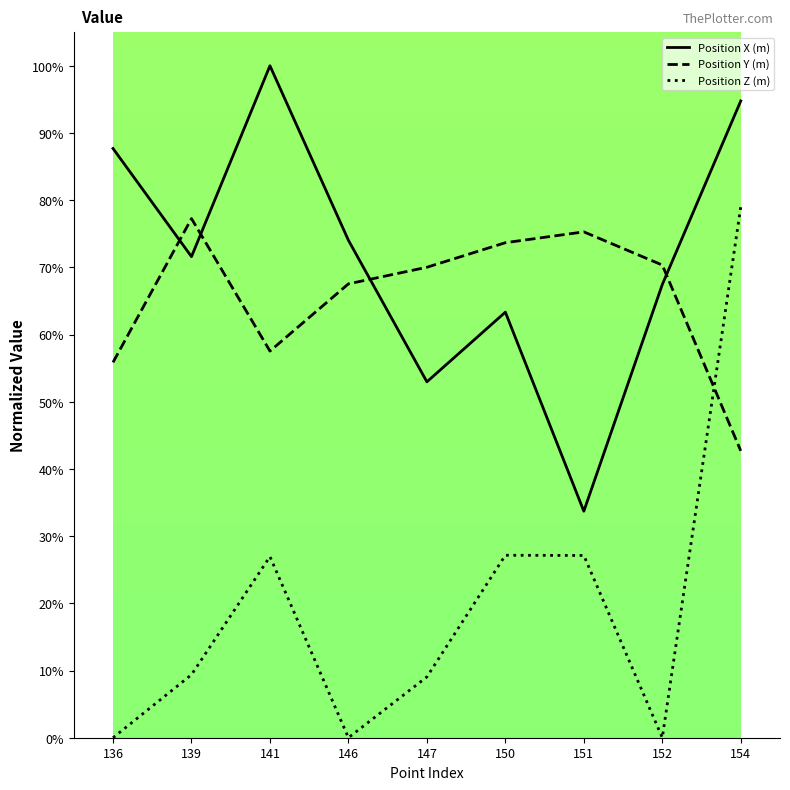

What is the sum of the Position Y (m) values at 152 and 146?

137.9